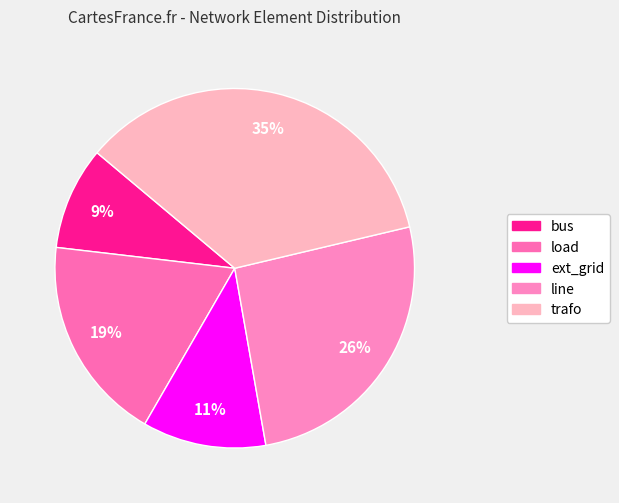

Which slice is the largest?

trafo